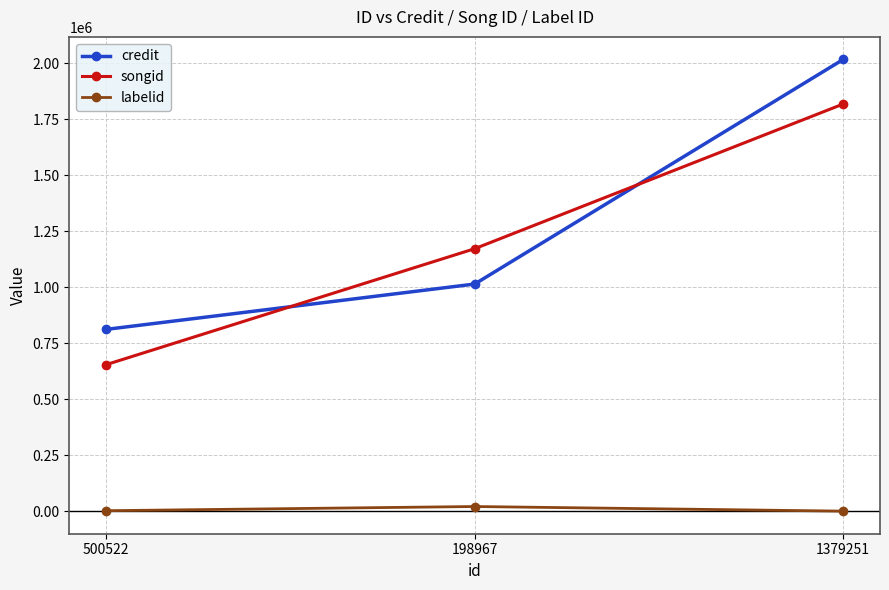

What is the maximum value for songid?

1817832